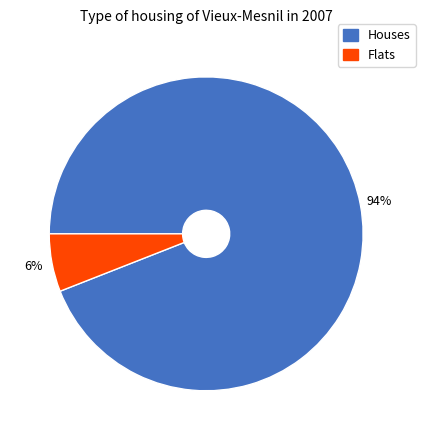

Is it true that Houses is 86% of the pie?

False